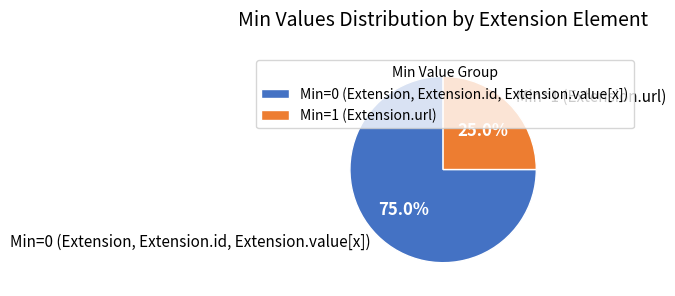

Is the sum of Min=0 (Extension, Extension.id, Extension.value[x]) and Min=1 (Extension.url) greater than half?

Yes